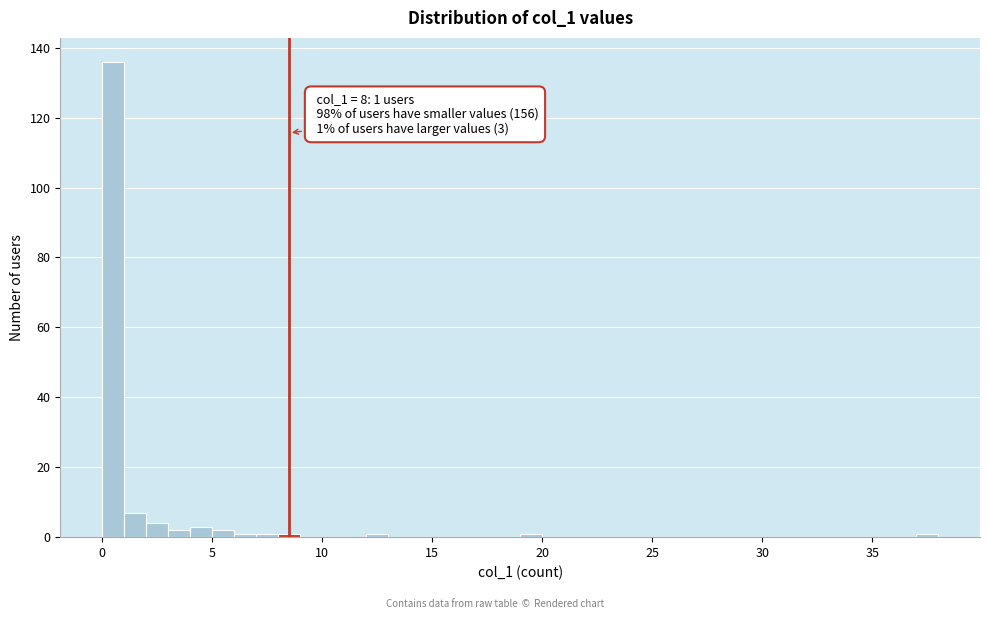

Around what value on the x-axis is the tallest bar? Give the approximate position of its centre, as read against the axis.

0.5